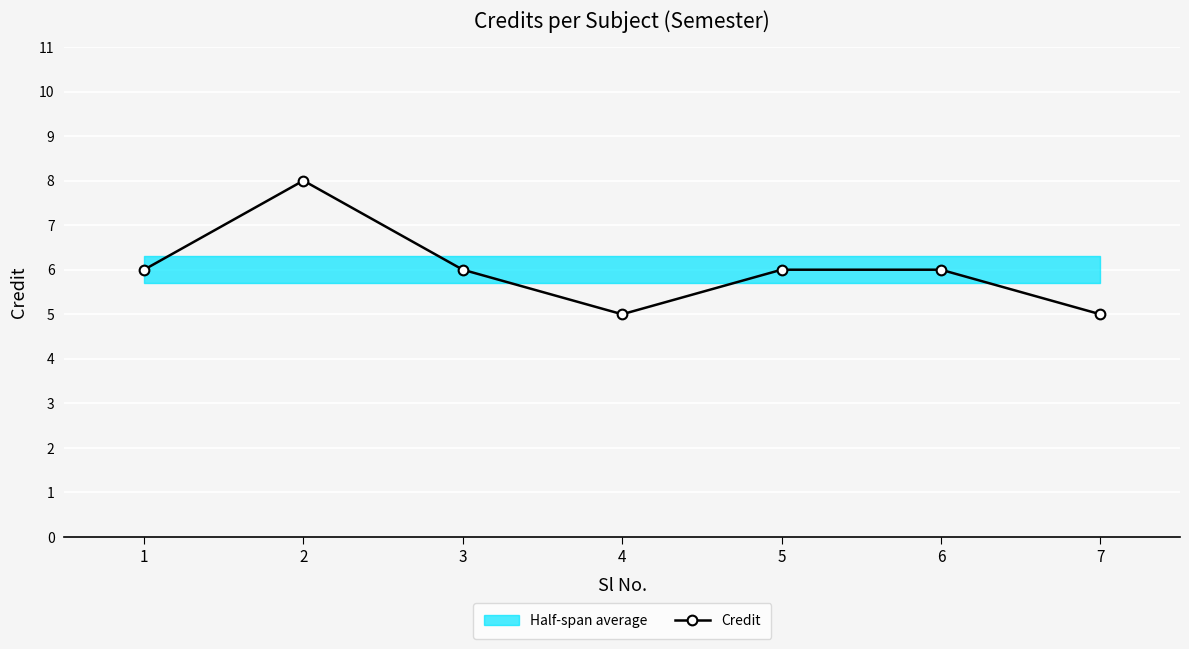

How many data points are less than 6?

2